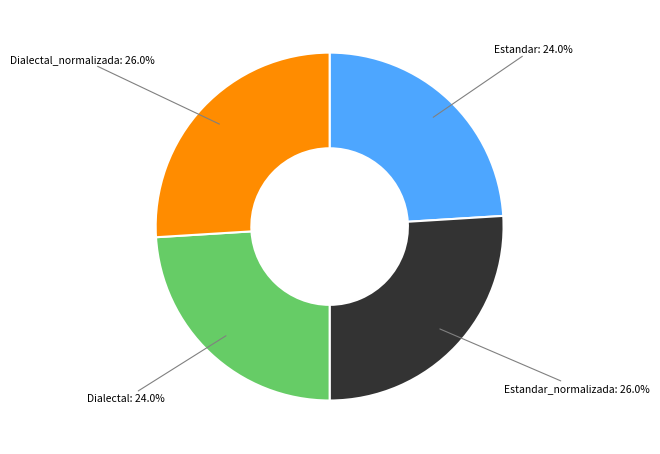

Is there a majority slice in this chart?

No